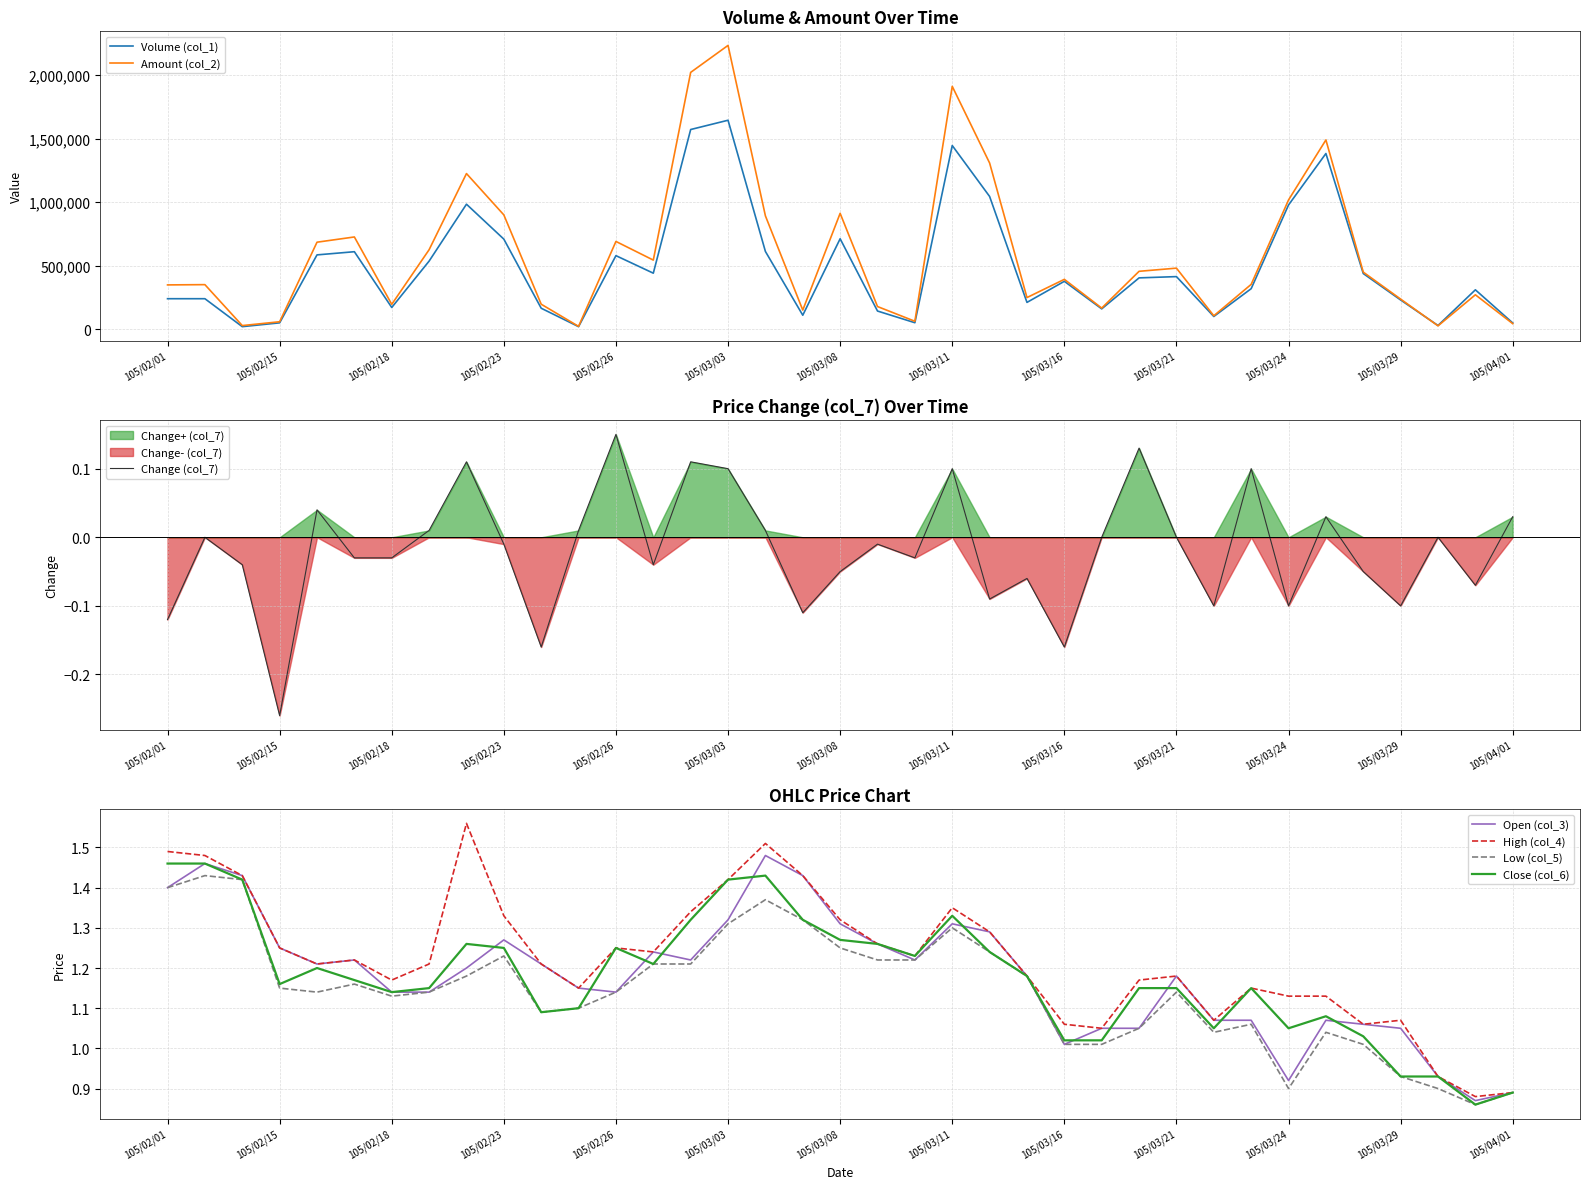

At which label does Volume (col_1) first exceed 377000?

105/02/16